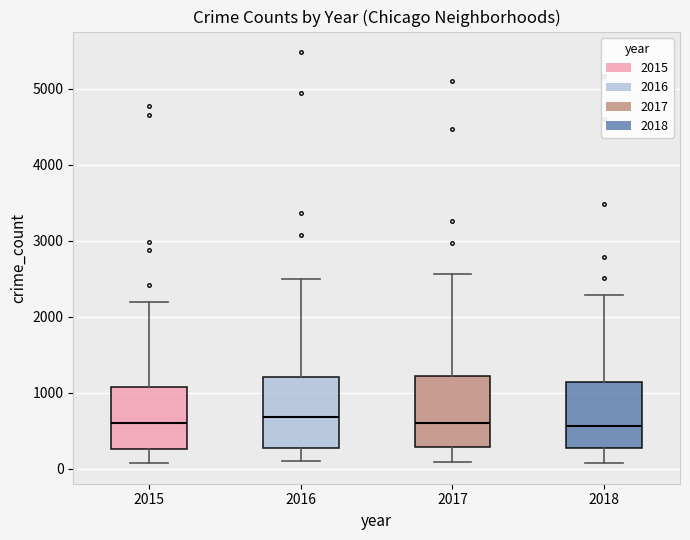

Where is the lower edge of the box at x = 2017 on the y-axis? The values are not printed on the chart, so give them approximately, as read against the axis.

300